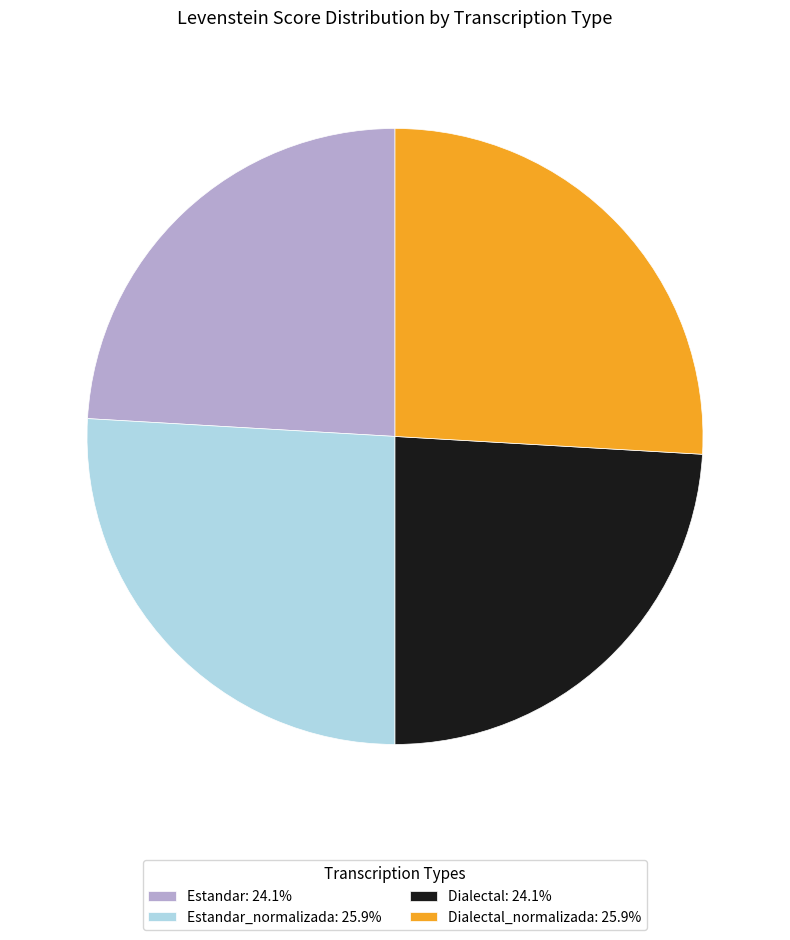

Does Dialectal_normalizada: 25.9% account for over 50% of the chart?

No